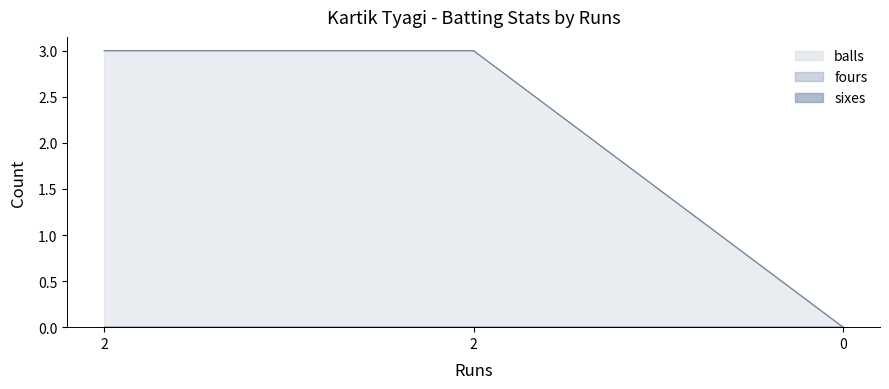

Is the value of fours at 2 greater than the value of balls at 2?

No